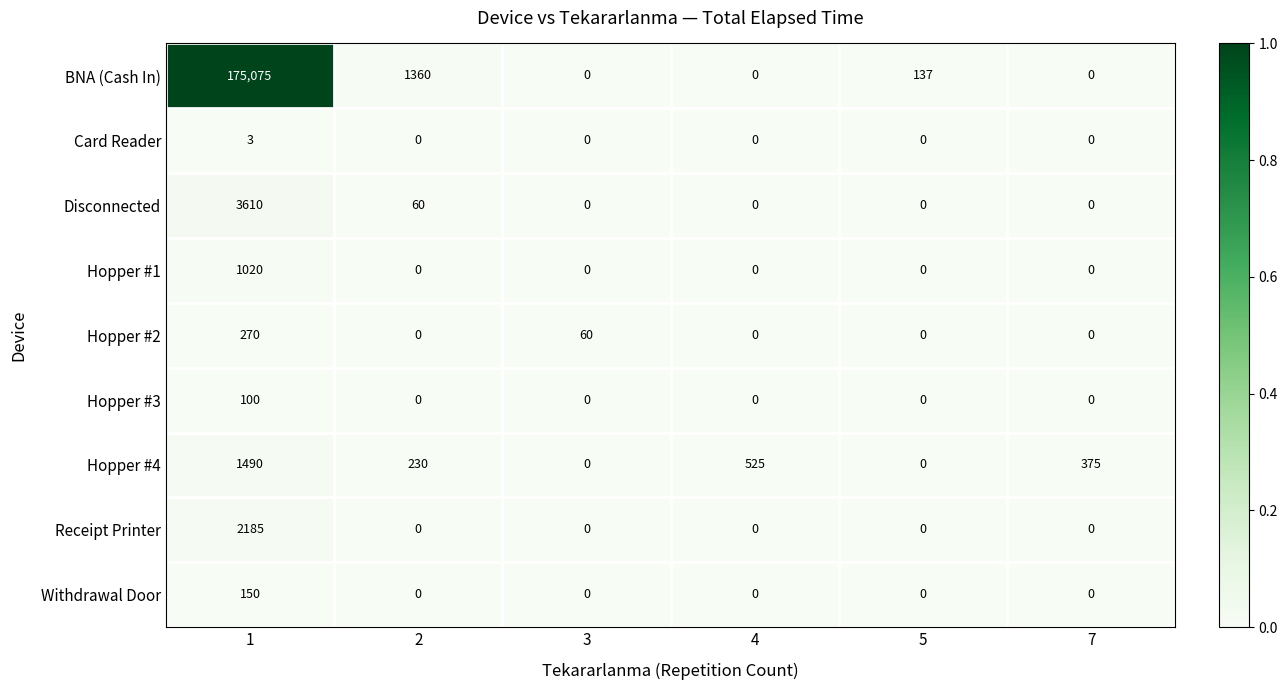

At which category is the sum across all series the highest?

1